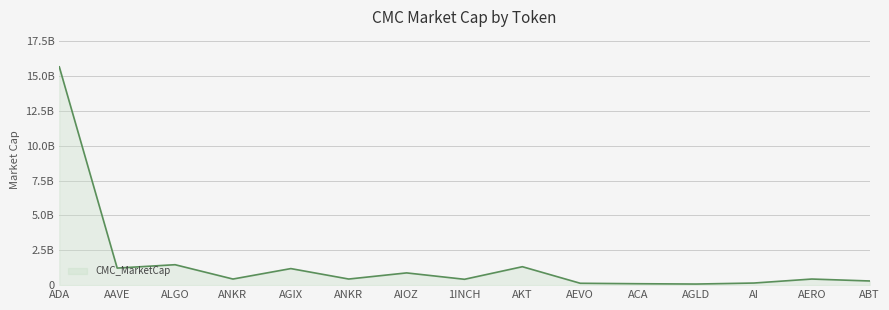

Rank the categories by value from highest to lowest.

ADA, ALGO, AKT, AAVE, AGIX, AIOZ, ANKR, ANKR, AERO, 1INCH, ABT, AI, AEVO, ACA, AGLD